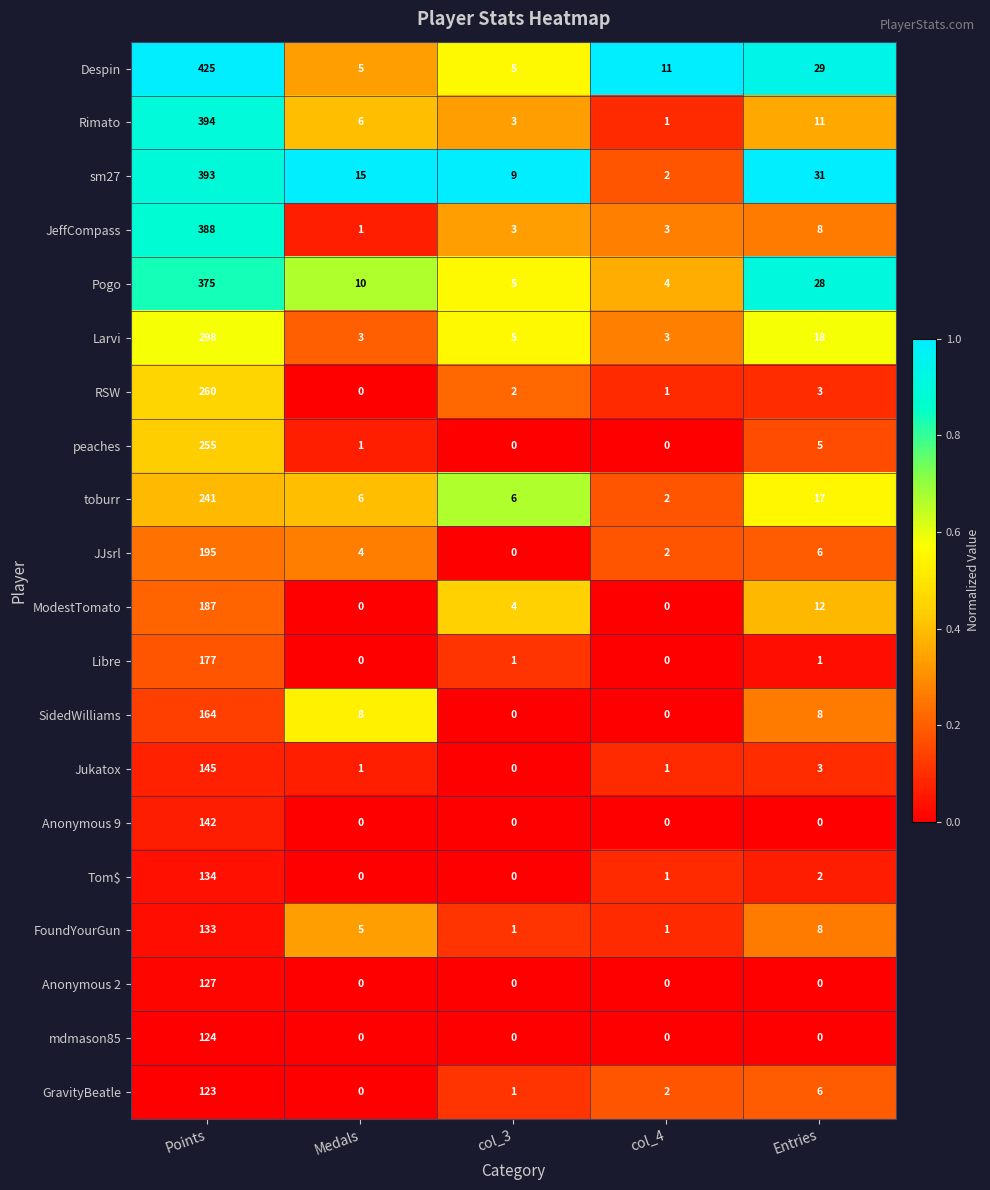

List the series in order of their peak value, lowest first.

GravityBeatle, mdmason85, Anonymous 2, FoundYourGun, Tom$, Anonymous 9, Jukatox, SidedWilliams, Libre, ModestTomato, JJsrl, toburr, peaches, RSW, Larvi, Pogo, JeffCompass, sm27, Rimato, Despin